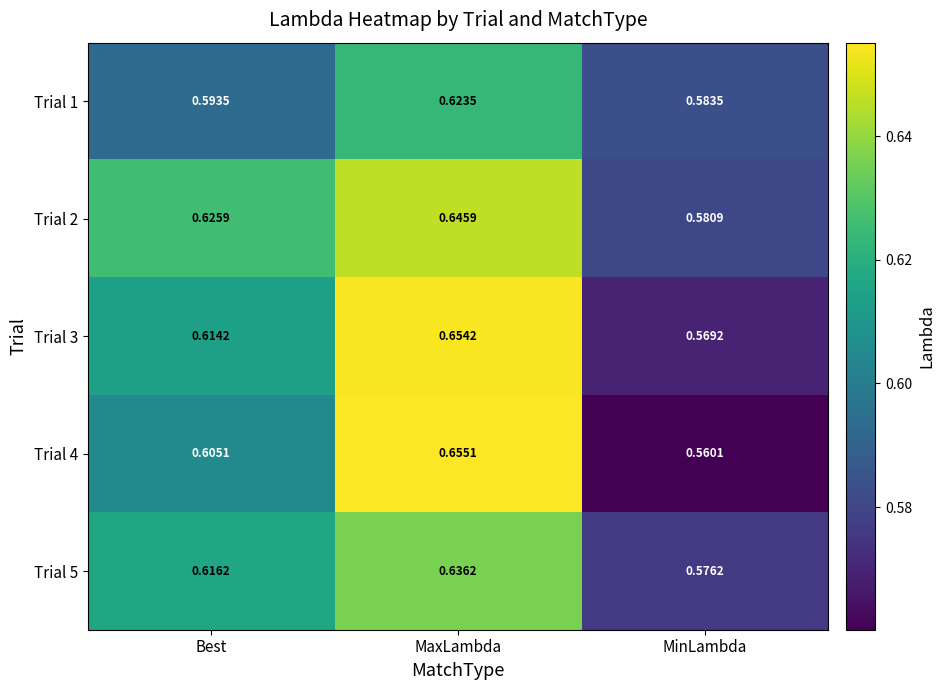

Which series has the largest total across all categories?

Trial 2